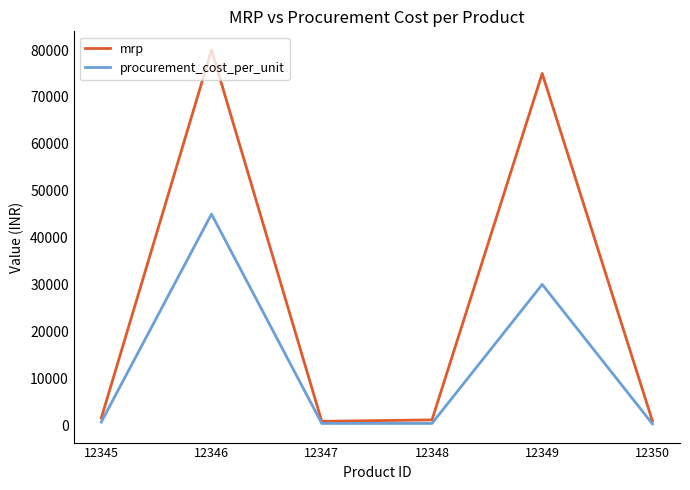

How many series are shown in this chart?

2